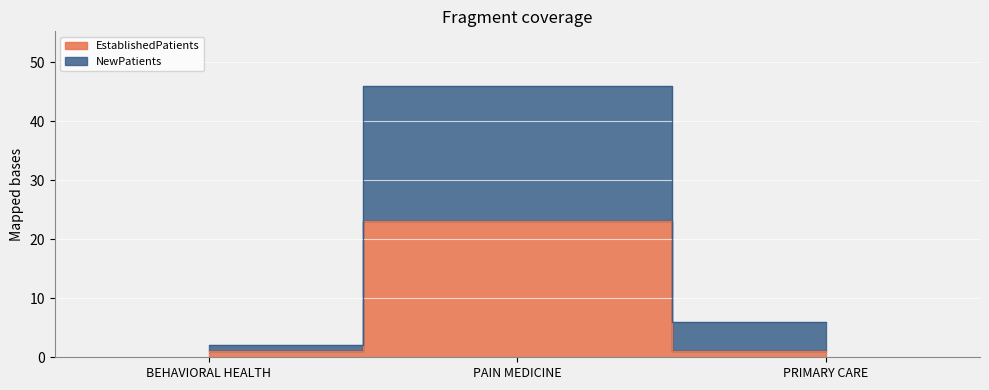

What position from the left is PAIN MEDICINE?

2